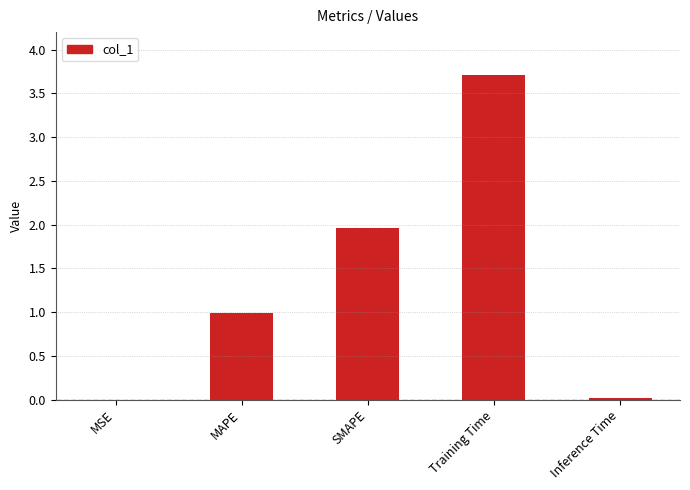

What is the sum of the values at MAPE and MSE?

1.0